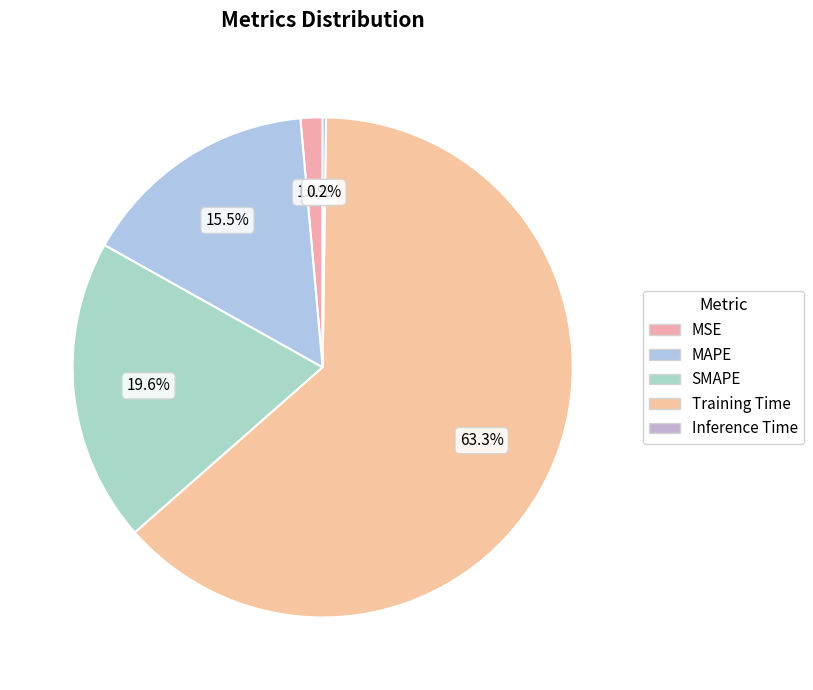

Is there a majority slice in this chart?

Yes